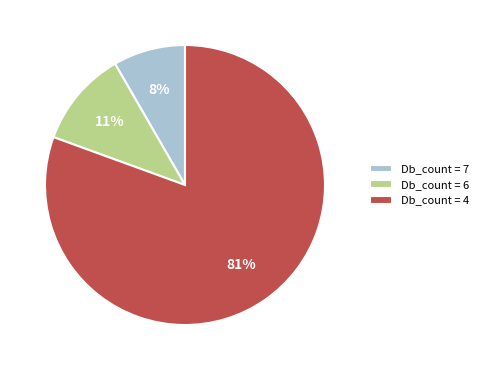

Is the sum of Db_count = 7 and Db_count = 4 greater than half?

Yes